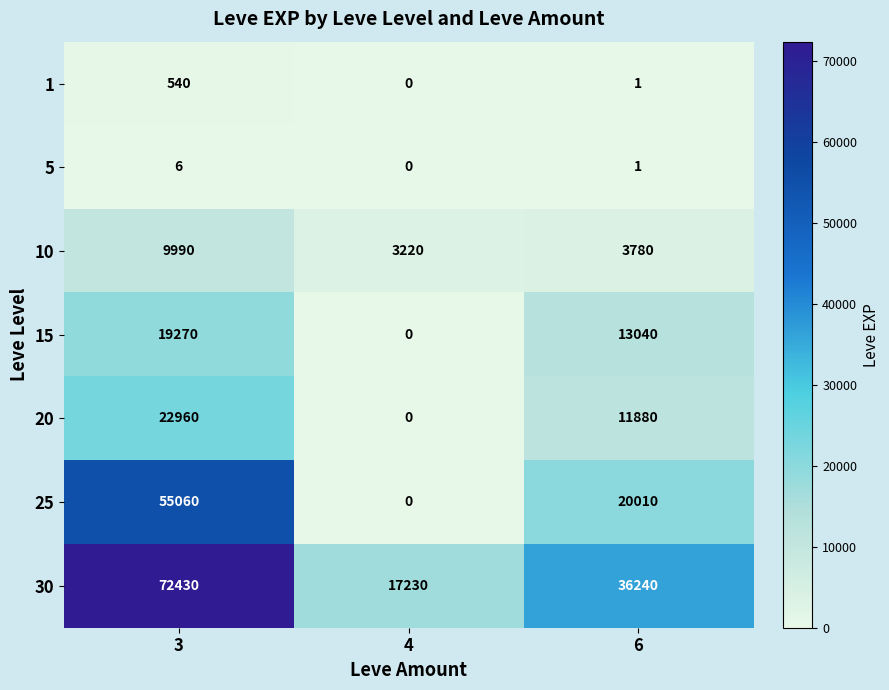

List the labels in order of 5 value, largest first.

3, 6, 4